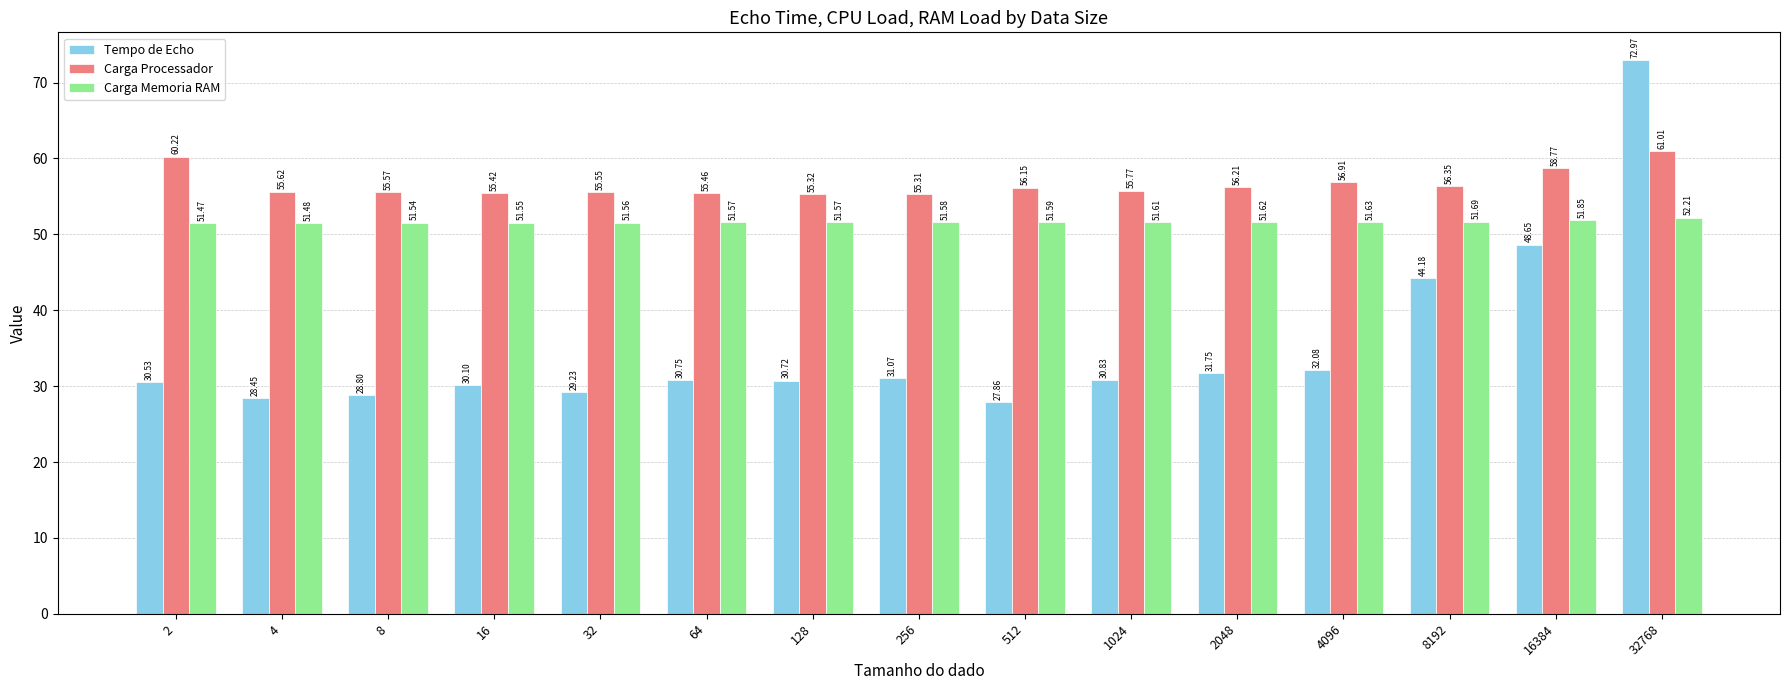

The Carga Memoria RAM series shows 51.5 at 8. True or false?

True